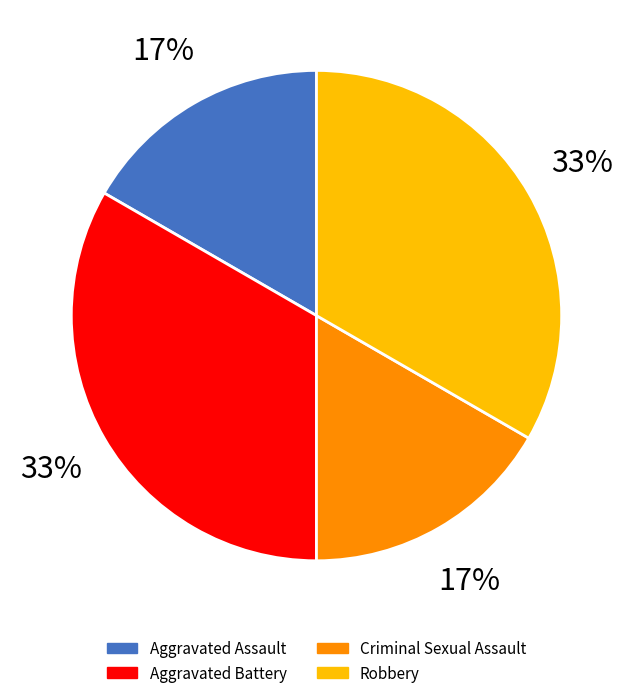

Which slice is the largest?

Aggravated Battery